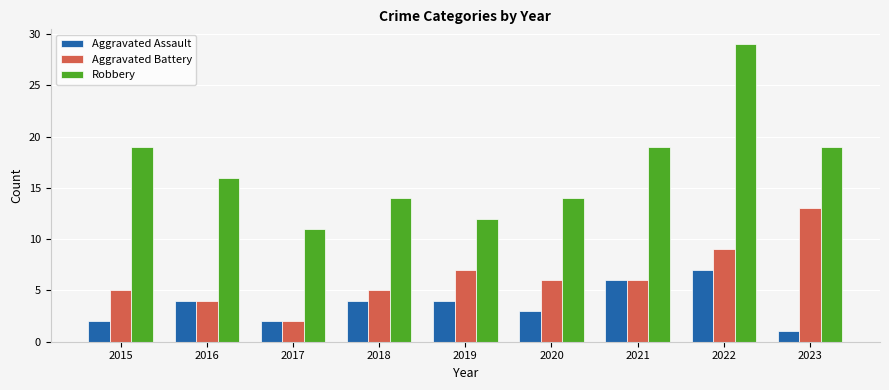

List the series in order of their peak value, lowest first.

Aggravated Assault, Aggravated Battery, Robbery